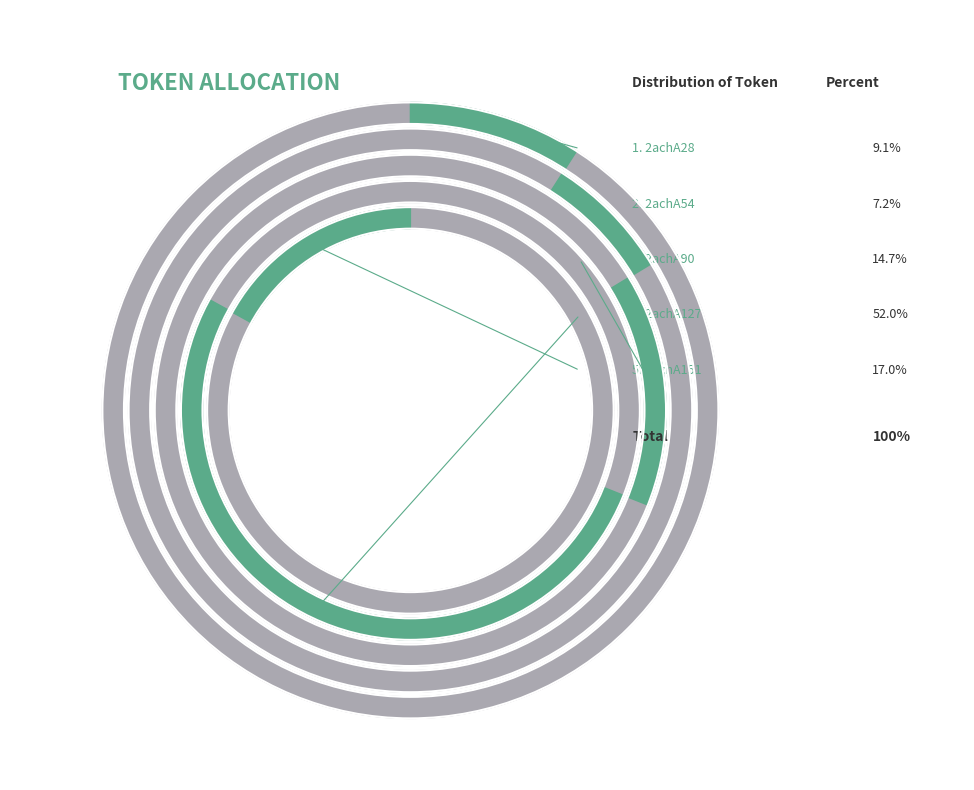

What is the total percentage of 2achA151 and 2achA28?

26.1%